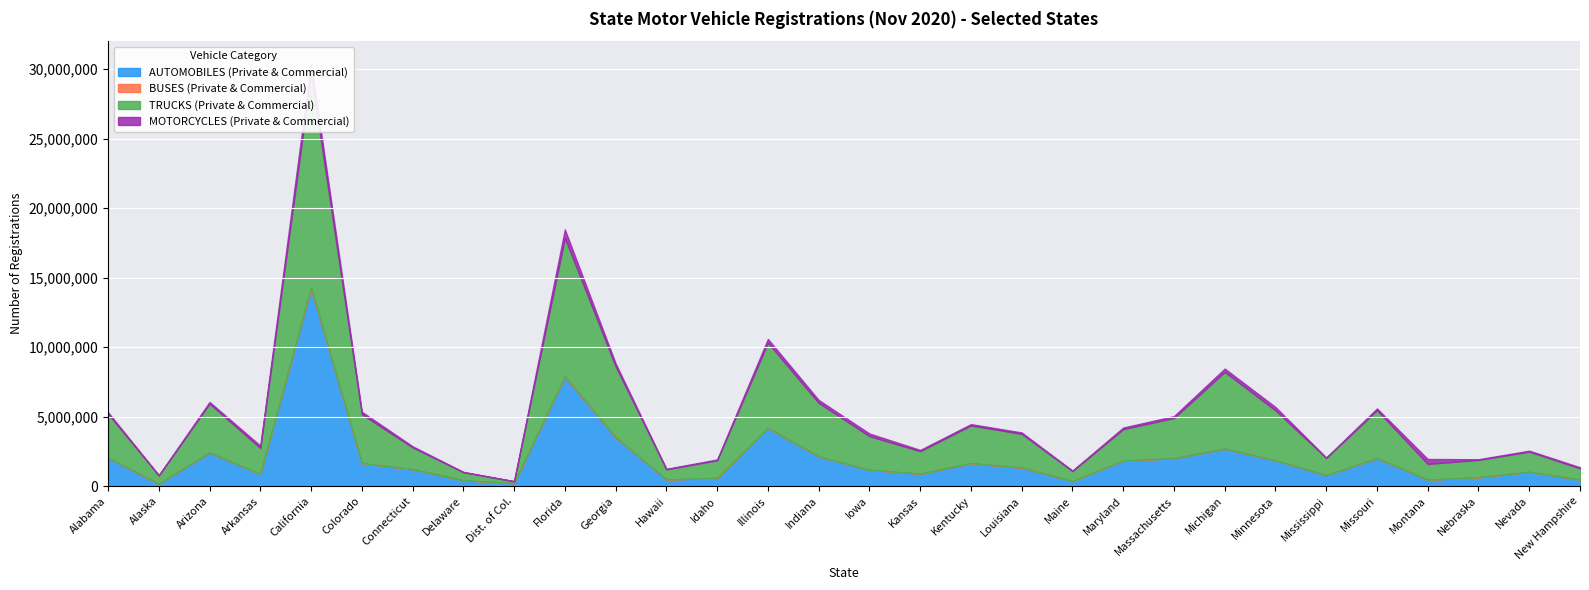

Between which two adjacent categories do TRUCKS (Private & Commercial) and AUTOMOBILES (Private & Commercial) first intersect?

Delaware and Dist. of Col.